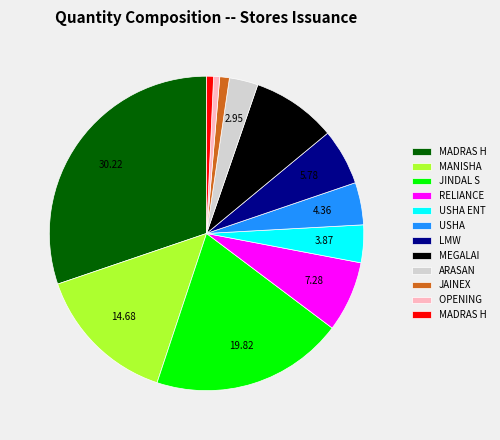

Does any single category account for the majority?

No